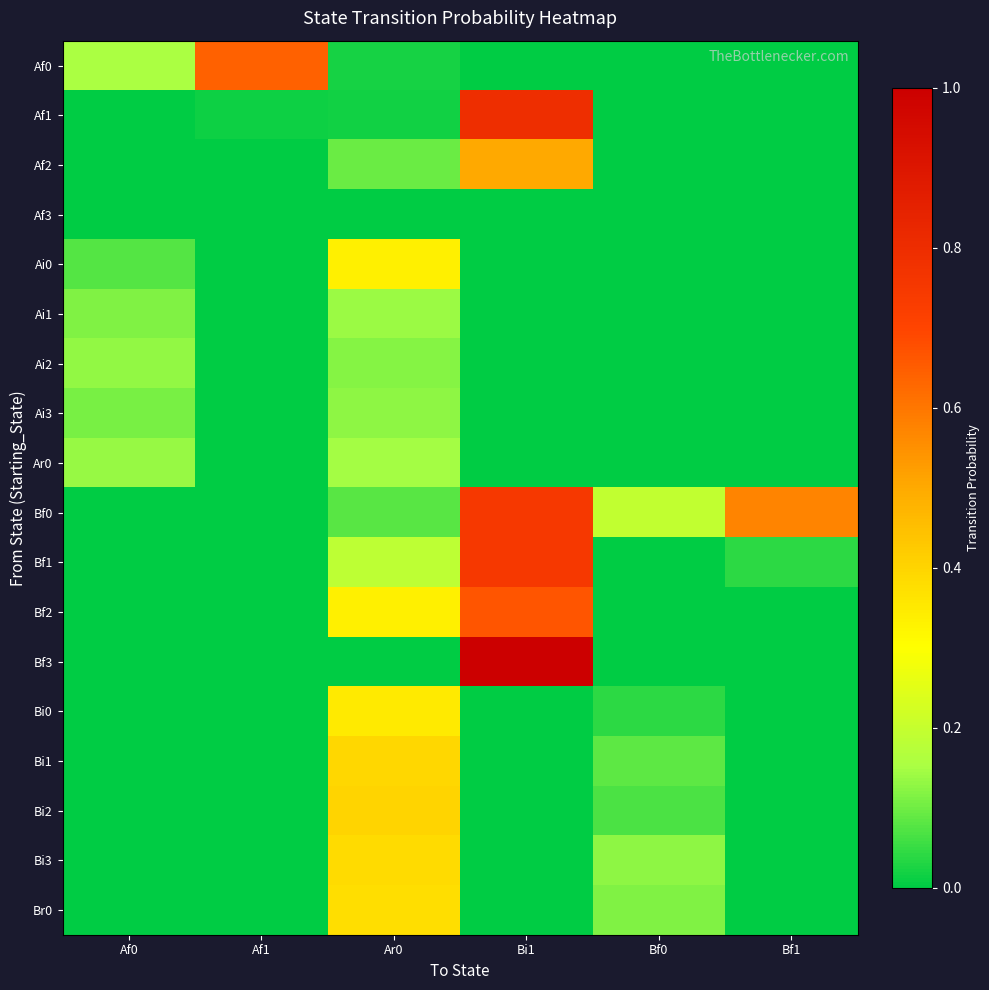

What is the difference between the highest and lowest values at Af0?

0.2